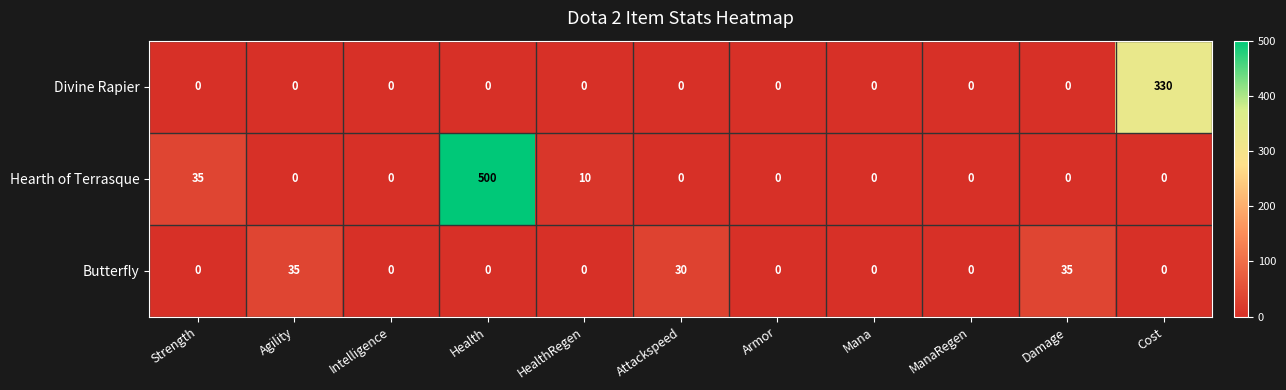

How many data points does each series have?

11